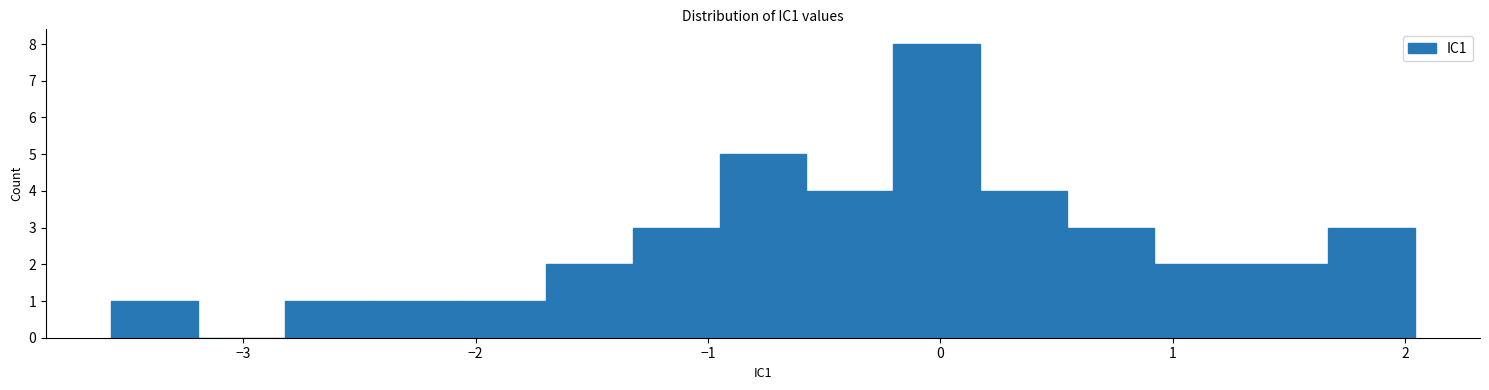

Read against the x-axis, roughly where is the centre of the tallest bar?

0.0